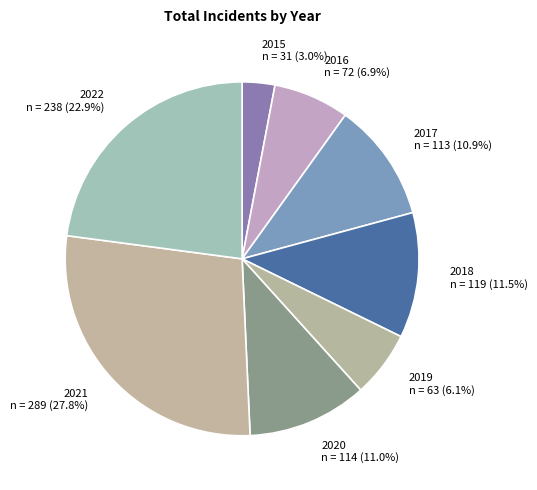

To the nearest percent, what percentage of the pie is 2019?

6%